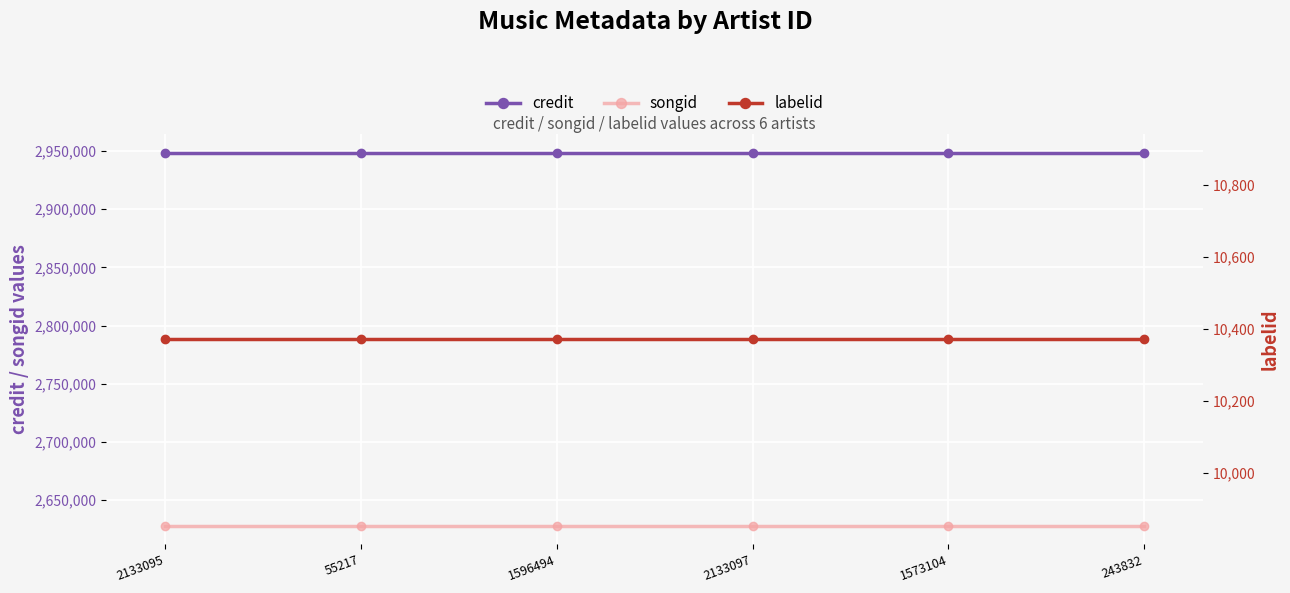

What is the sum of the labelid values at 243832 and 2133095?

20742